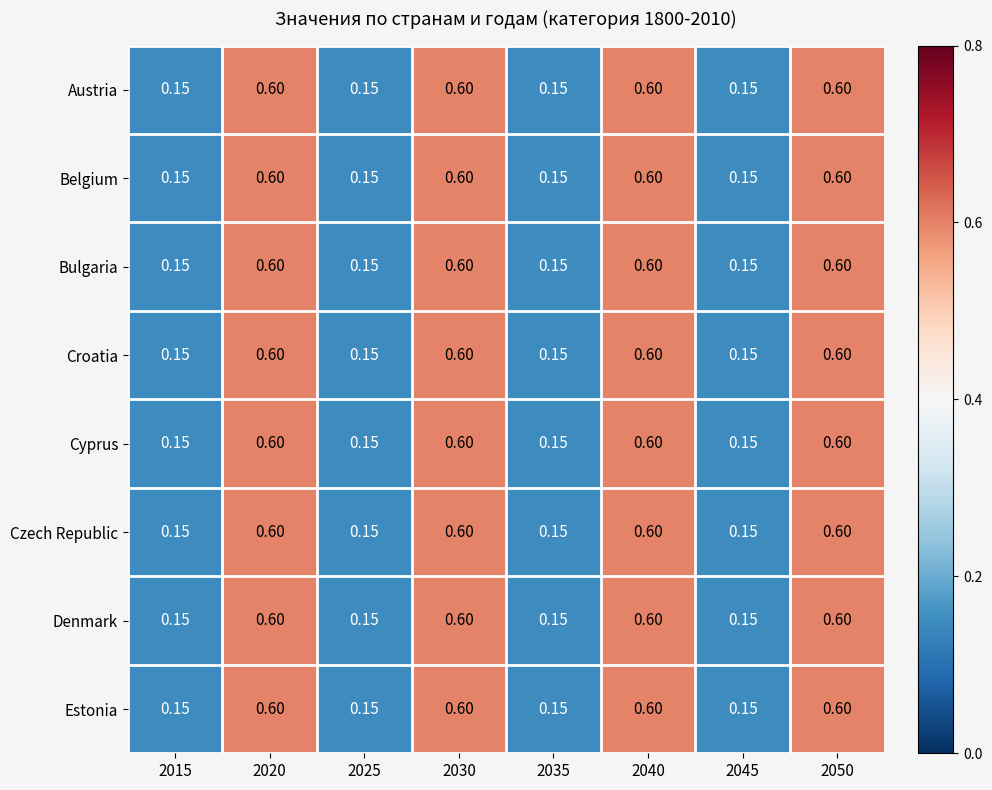

What is the maximum value shown in the chart?

0.6